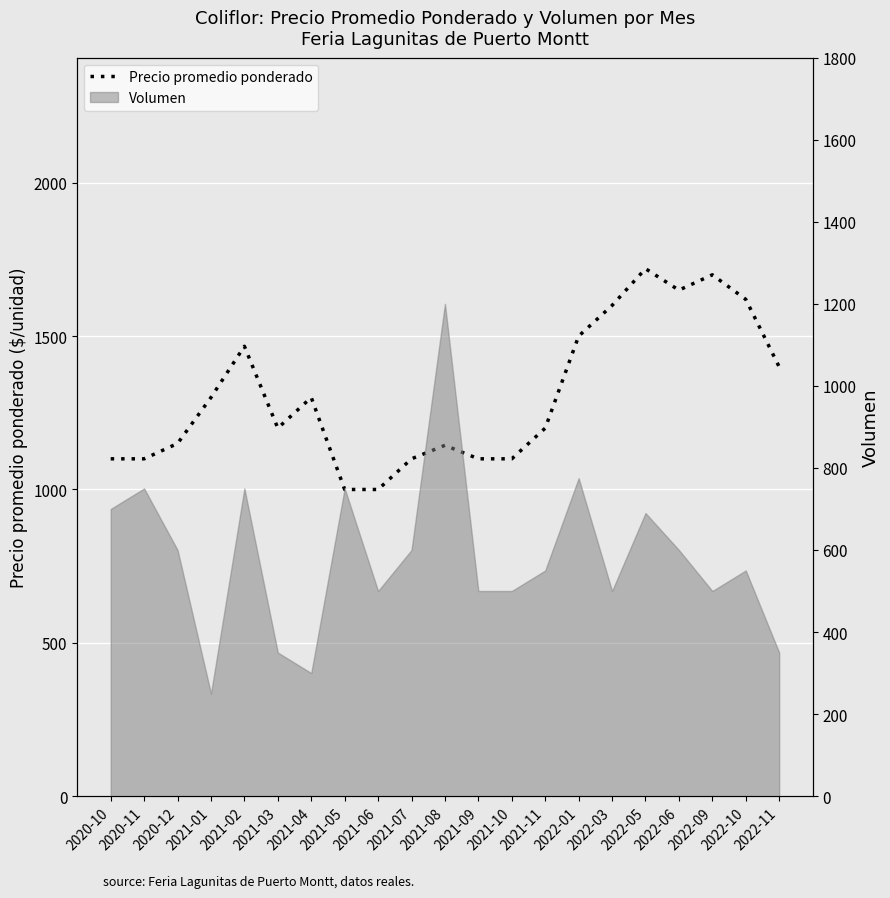

List the labels in order of value, smallest first.

2021-05, 2021-06, 2020-10, 2020-11, 2021-07, 2021-09, 2021-10, 2021-08, 2020-12, 2021-03, 2021-11, 2021-01, 2021-04, 2022-11, 2021-02, 2022-01, 2022-03, 2022-10, 2022-06, 2022-09, 2022-05